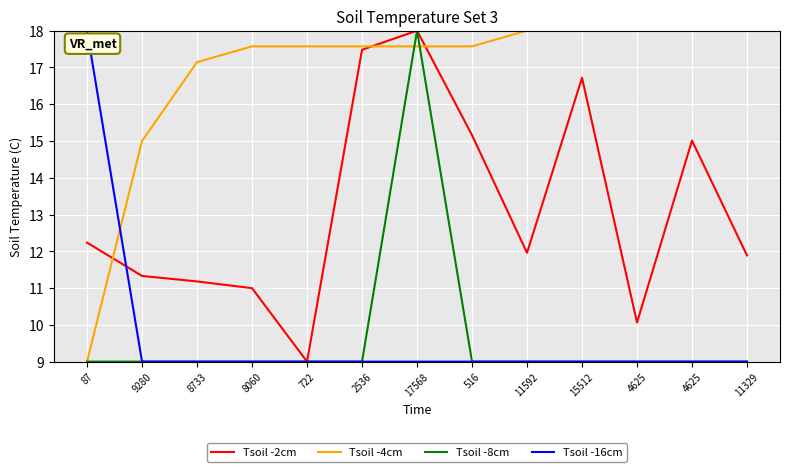

The value of Tsoil -8cm at 516 is 12.2. True or false?

False